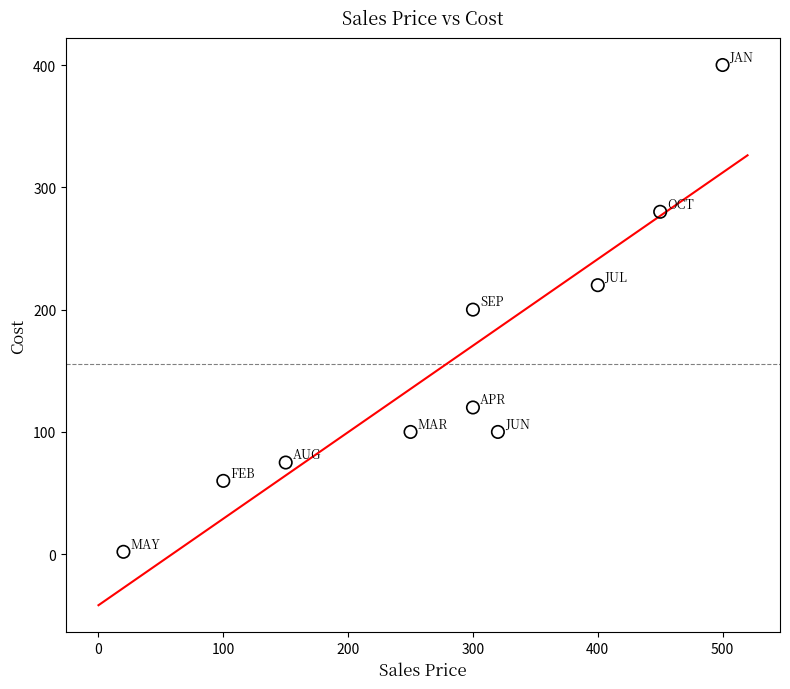

What is the average Y value?

156